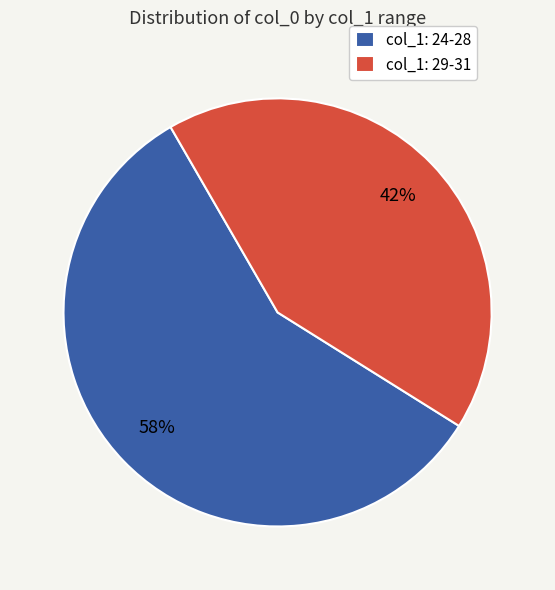

The col_1: 24-28 slice represents 58% of the pie. True or false?

True